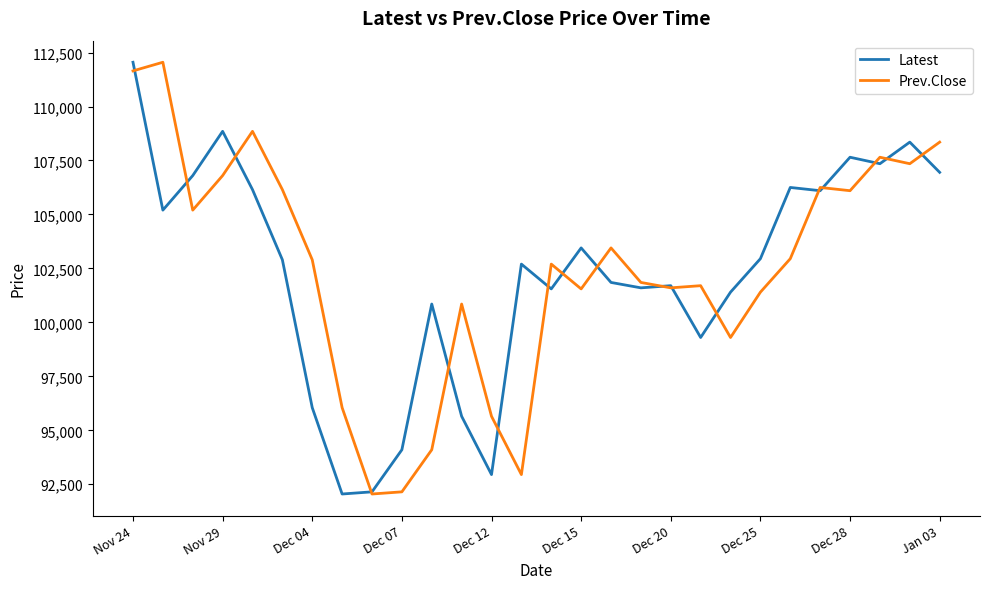

What are all the series names shown in the legend?

Latest, Prev.Close